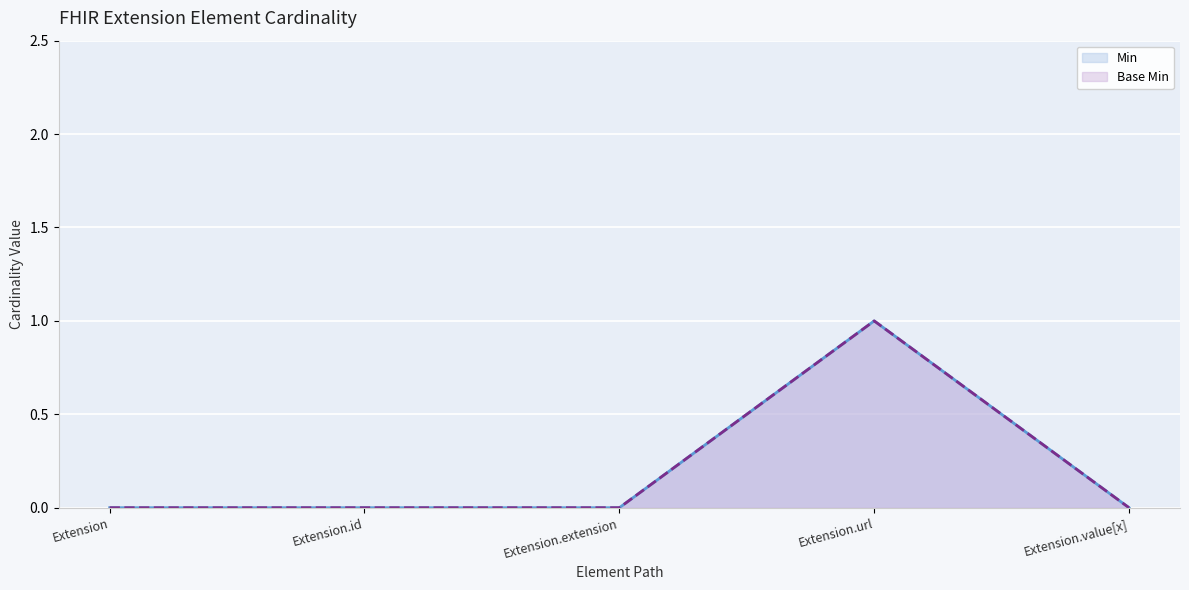

At which category does the chart reach its minimum across all series?

Extension